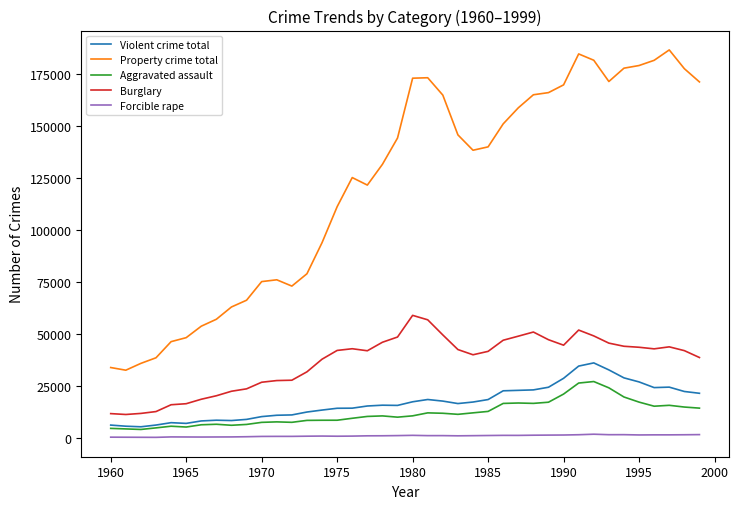

What is the greatest value displayed?

186809